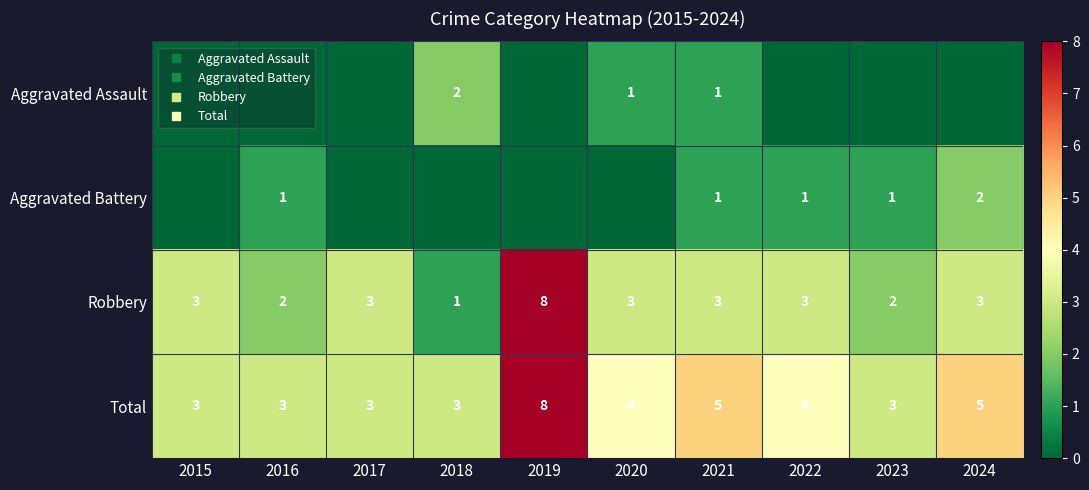

How many data points in Aggravated Battery are above 1?

1